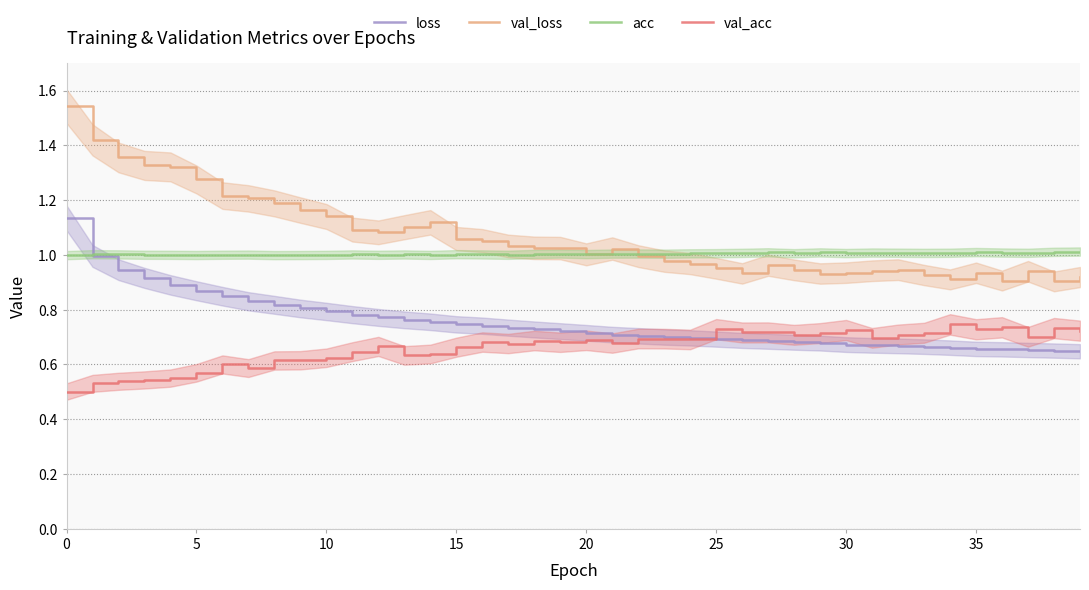

True or false: val_acc and val_loss intersect in this chart.

False